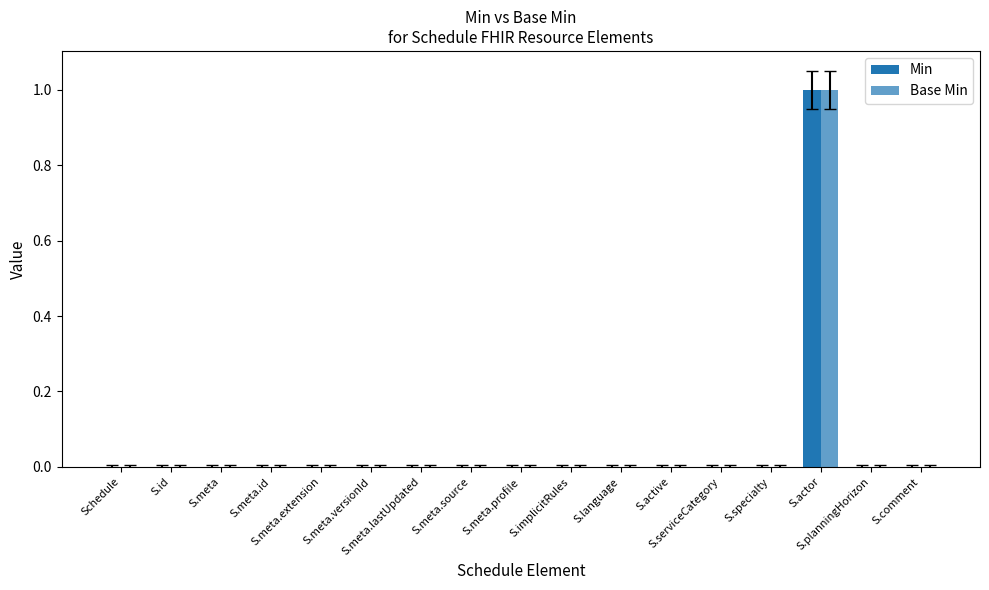

Which category has the lowest value in the Base Min series?

Schedule